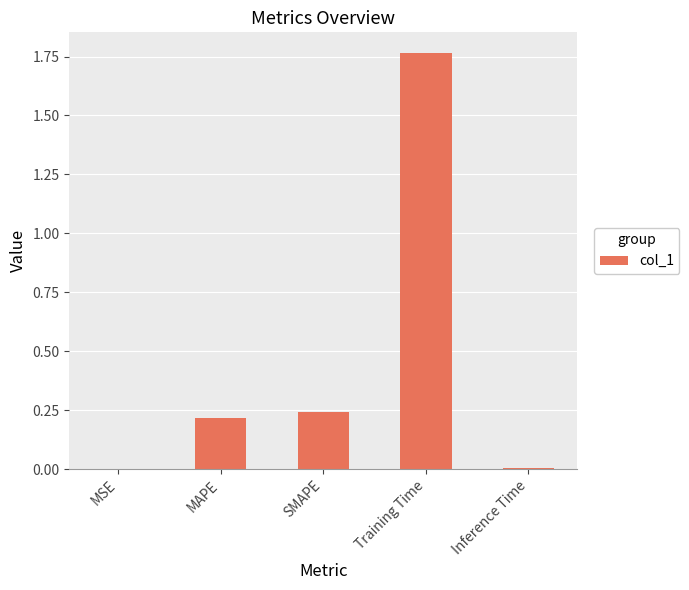

Which category has the highest value across all series?

Training Time